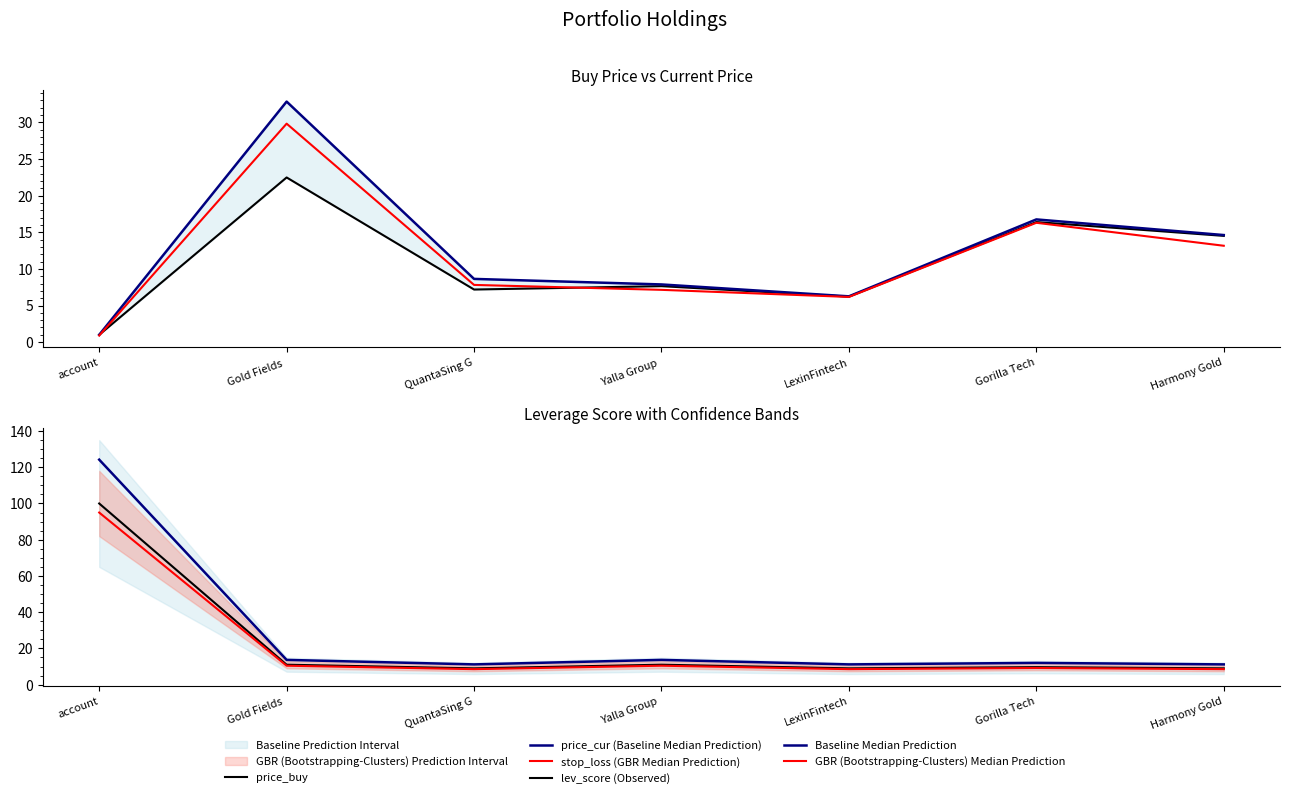

What is the difference between the highest and lowest values at QuantaSing G?

4.0